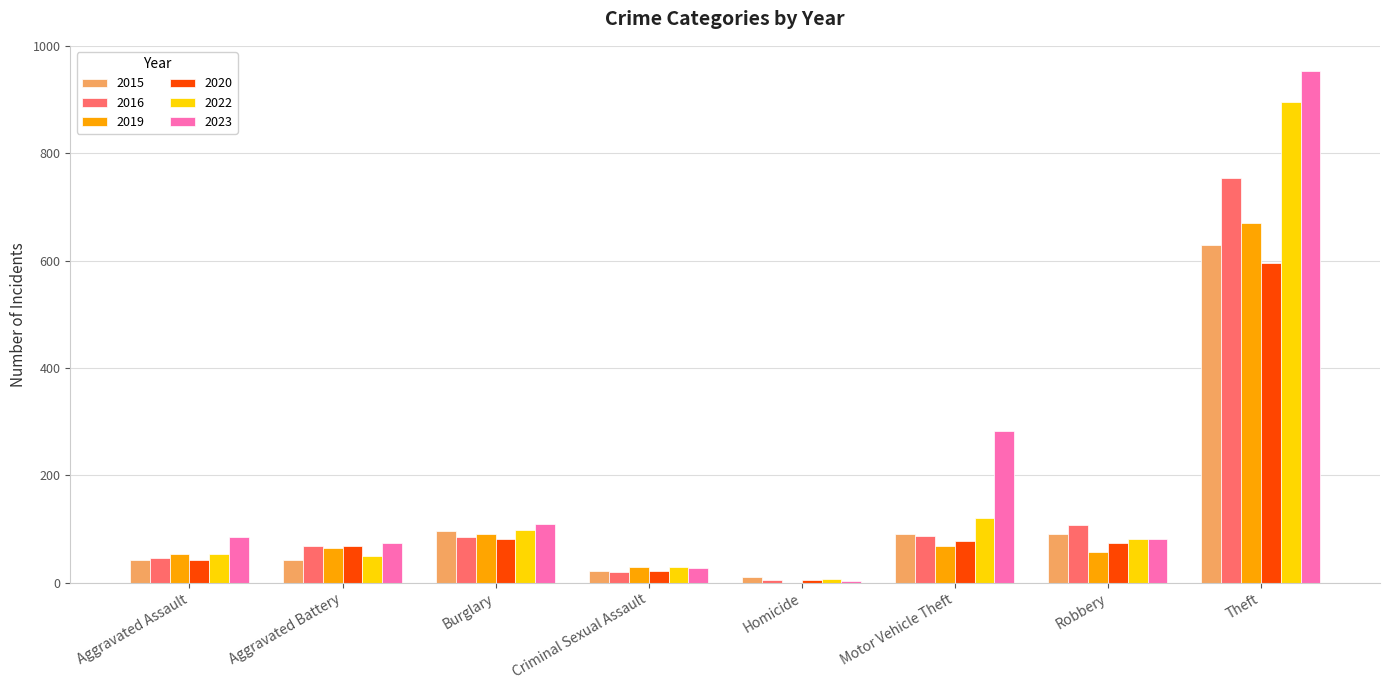

What is the sum of all 2016 values?

1175